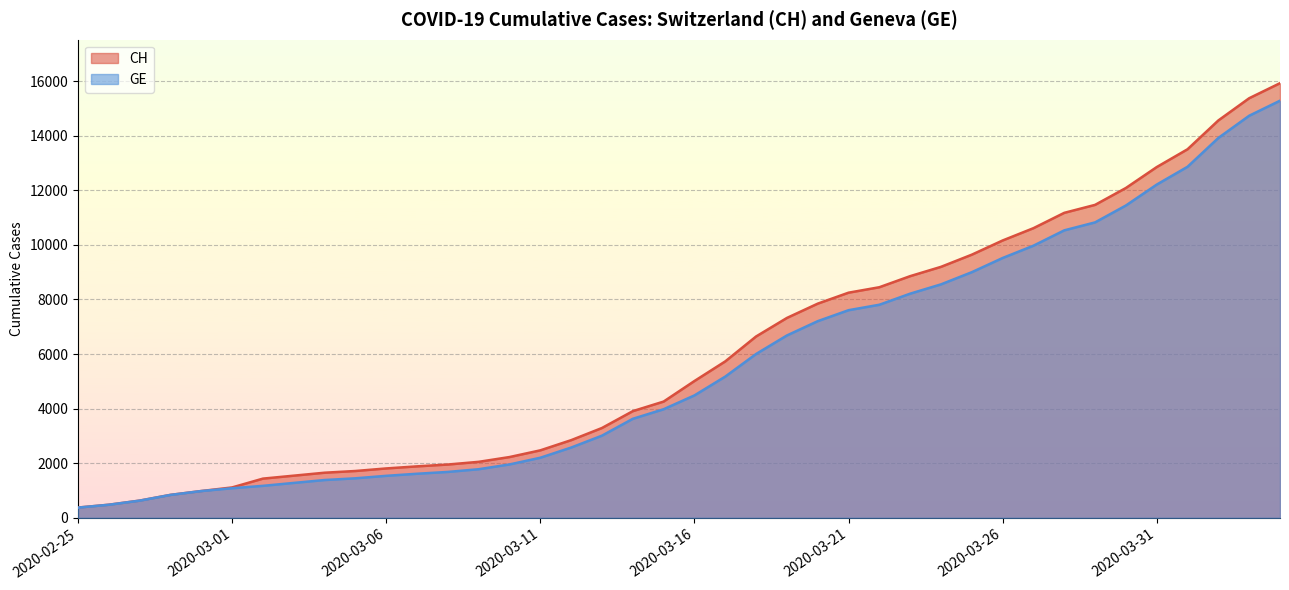

What is the minimum value for CH?

375